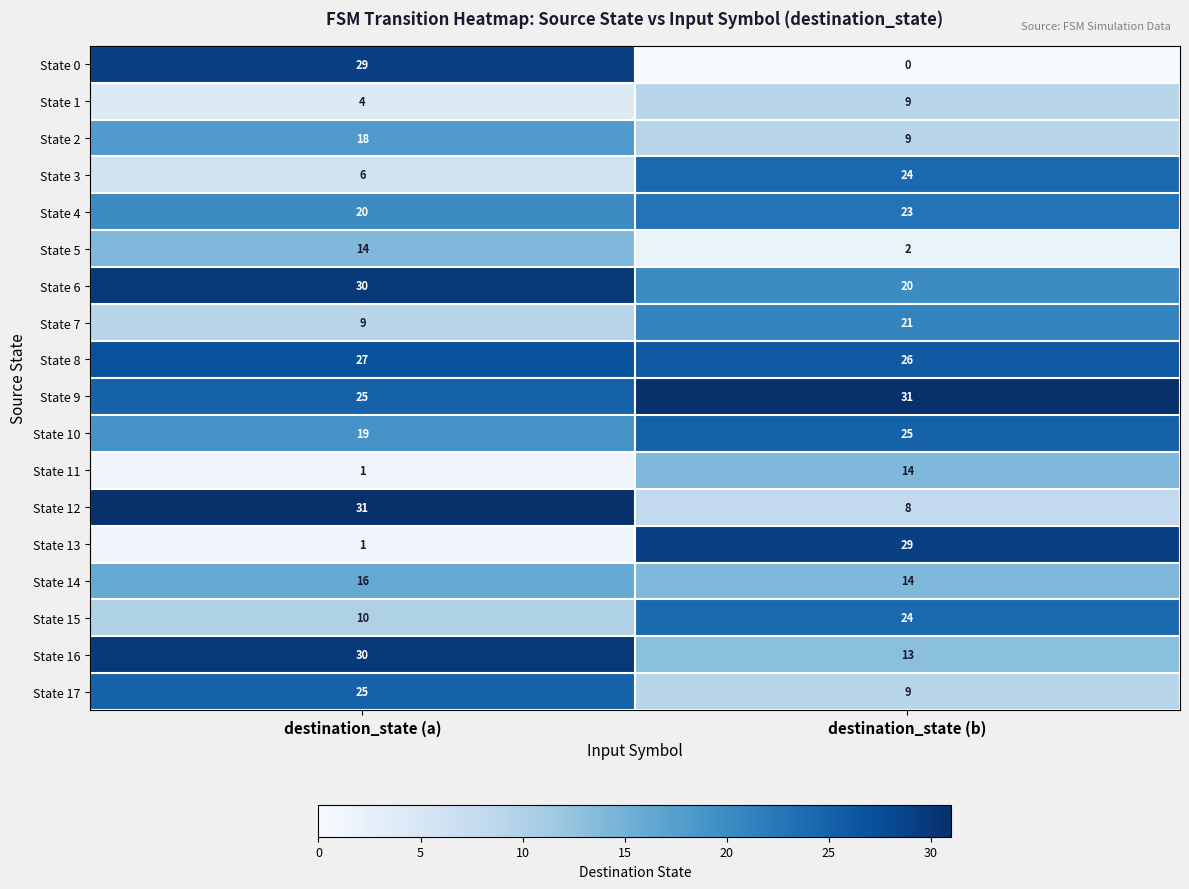

Is it true that State 14 equals 19 at destination_state (b)?

False